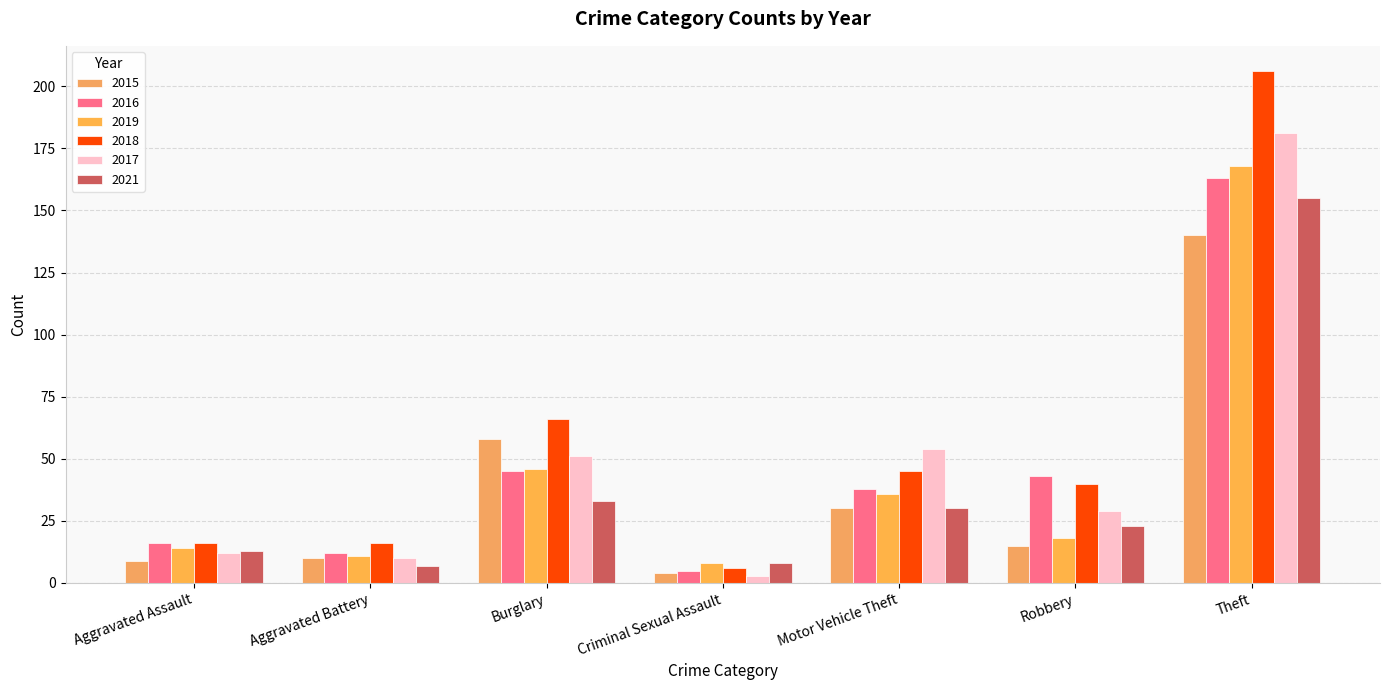

What is the label of the 1st bar from the left?

Aggravated Assault